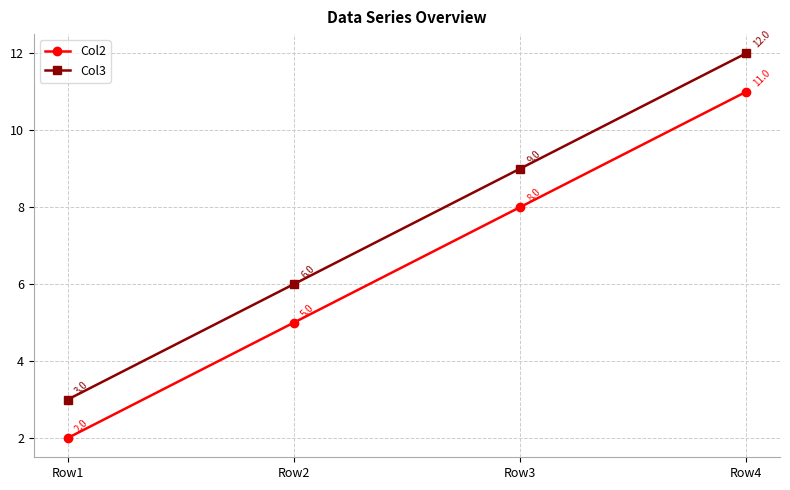

How many distinct data groups are displayed?

2